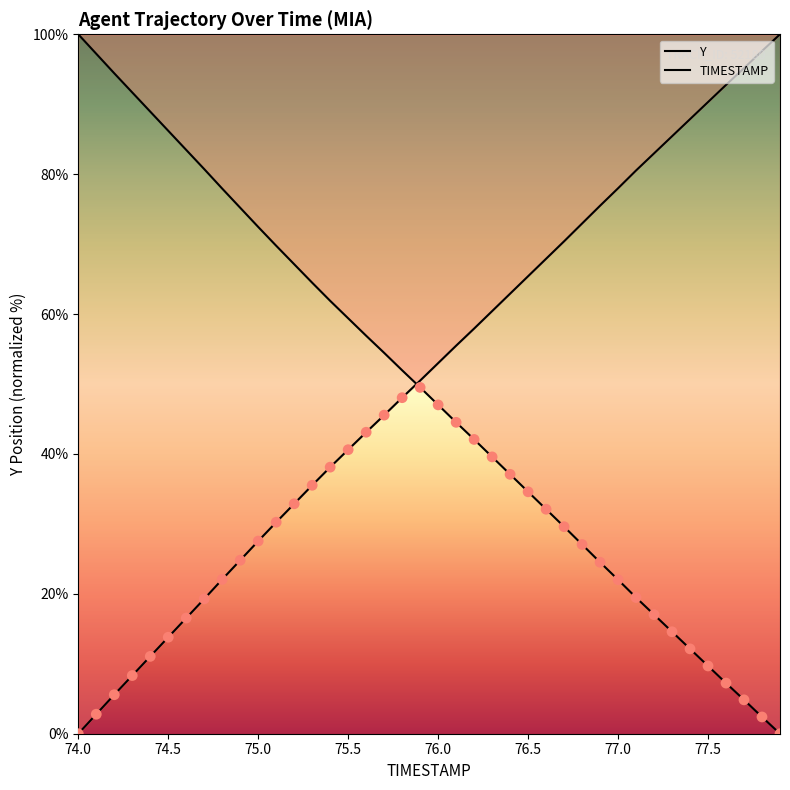

Which series has the largest total across all categories?

Y